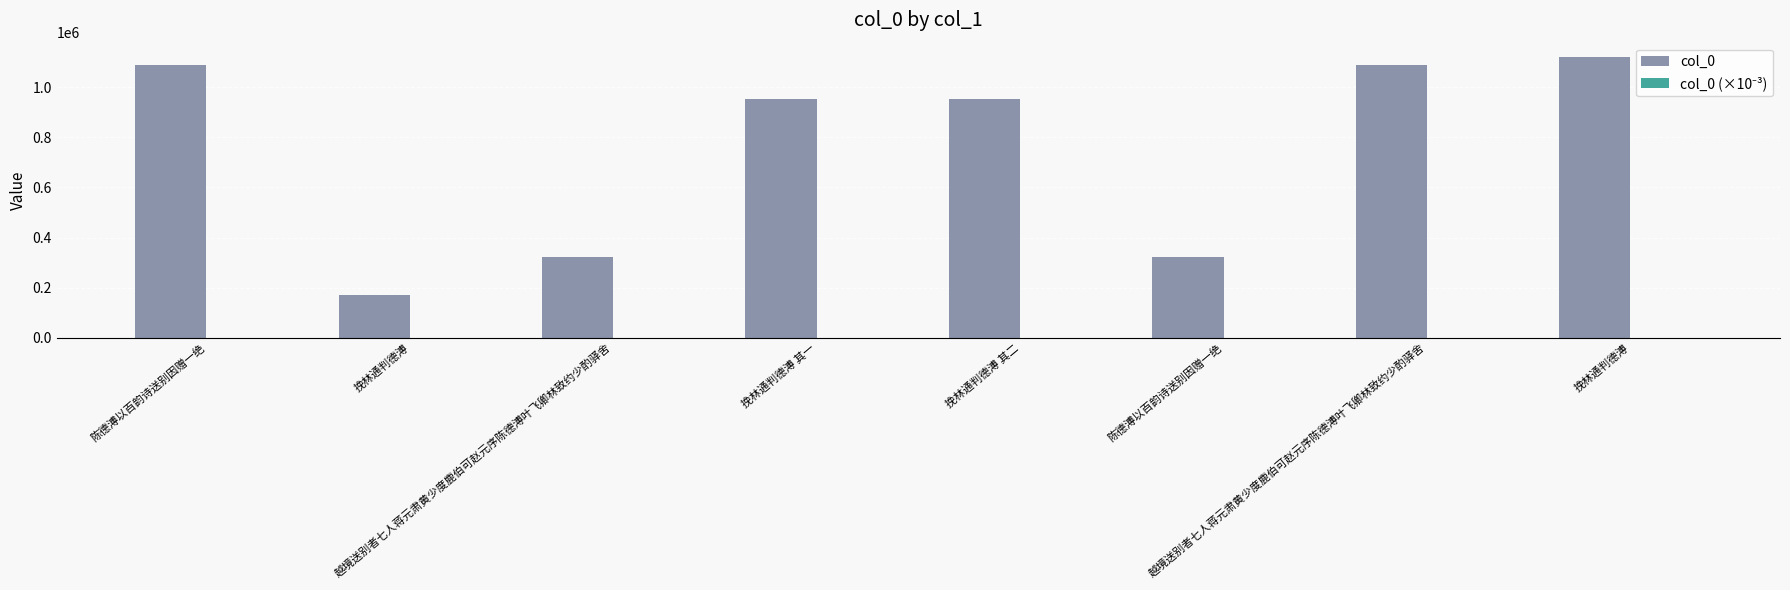

The value of col_0 (×10⁻³) at 挽林通判德溥 is 99. True or false?

False